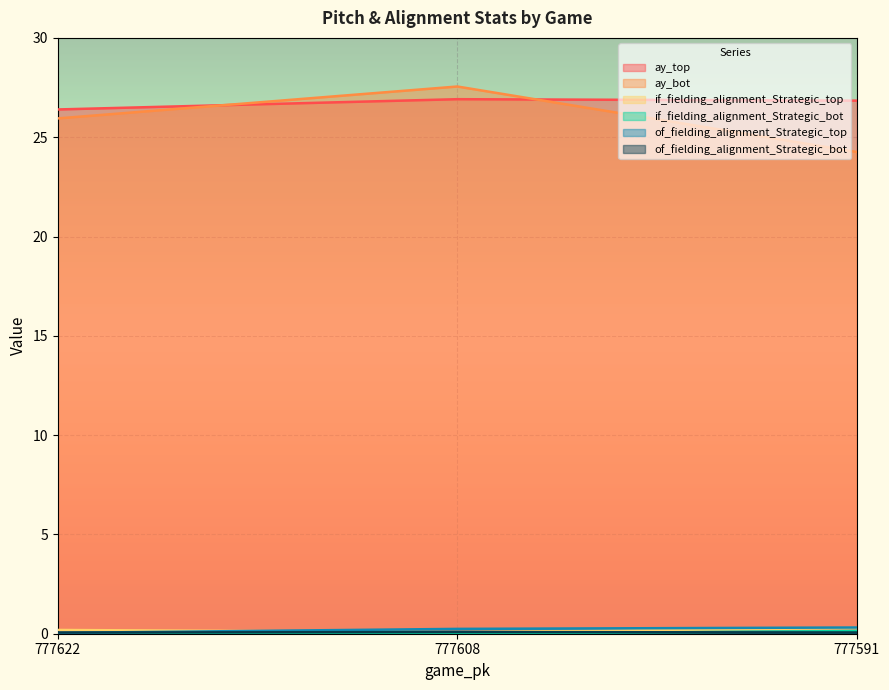

What are all the series names shown in the legend?

ay_top, ay_bot, if_fielding_alignment_Strategic_top, if_fielding_alignment_Strategic_bot, of_fielding_alignment_Strategic_top, of_fielding_alignment_Strategic_bot